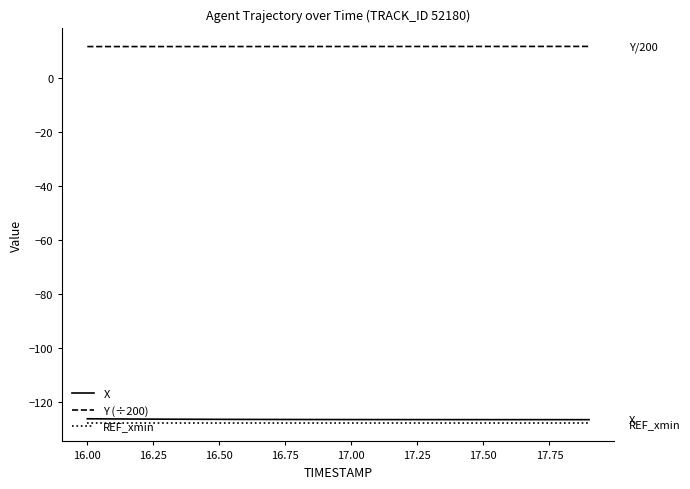

Which series has the largest total across all categories?

Y (÷200)